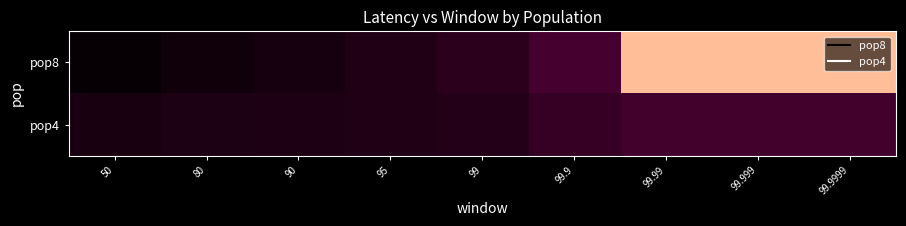

At which category does the chart reach its peak across all series?

99.99